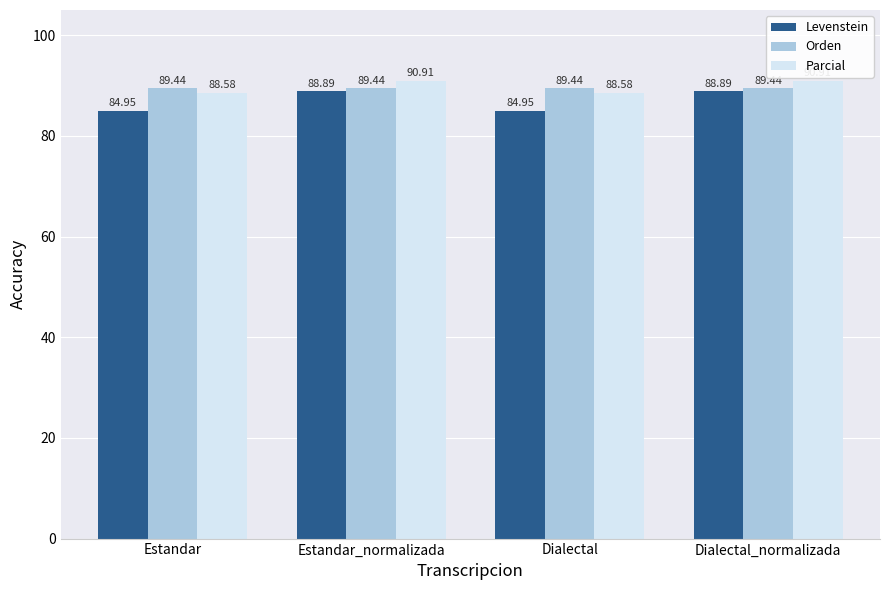

What is the value of the Levenstein bar at the 1st from the left?

85.0